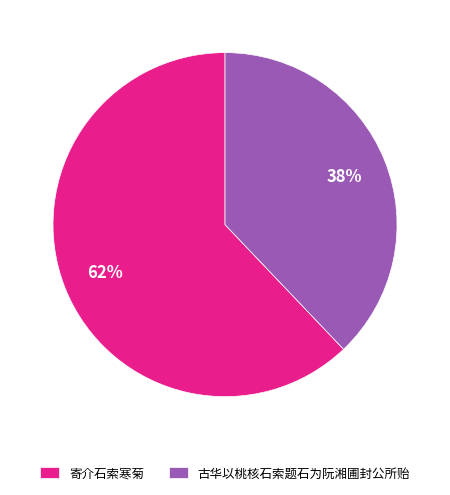

True or false: 寄介石索寒菊 accounts for 62% of the total.

True